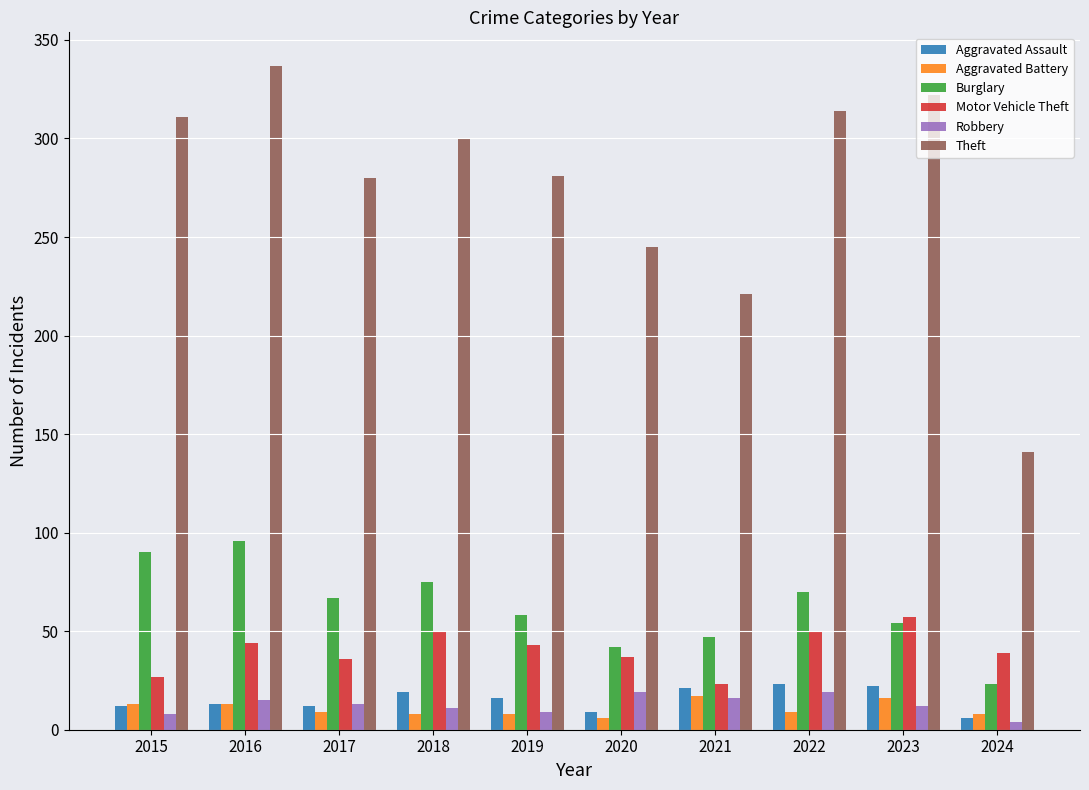

The value of Aggravated Assault at 2015 is 12. True or false?

True